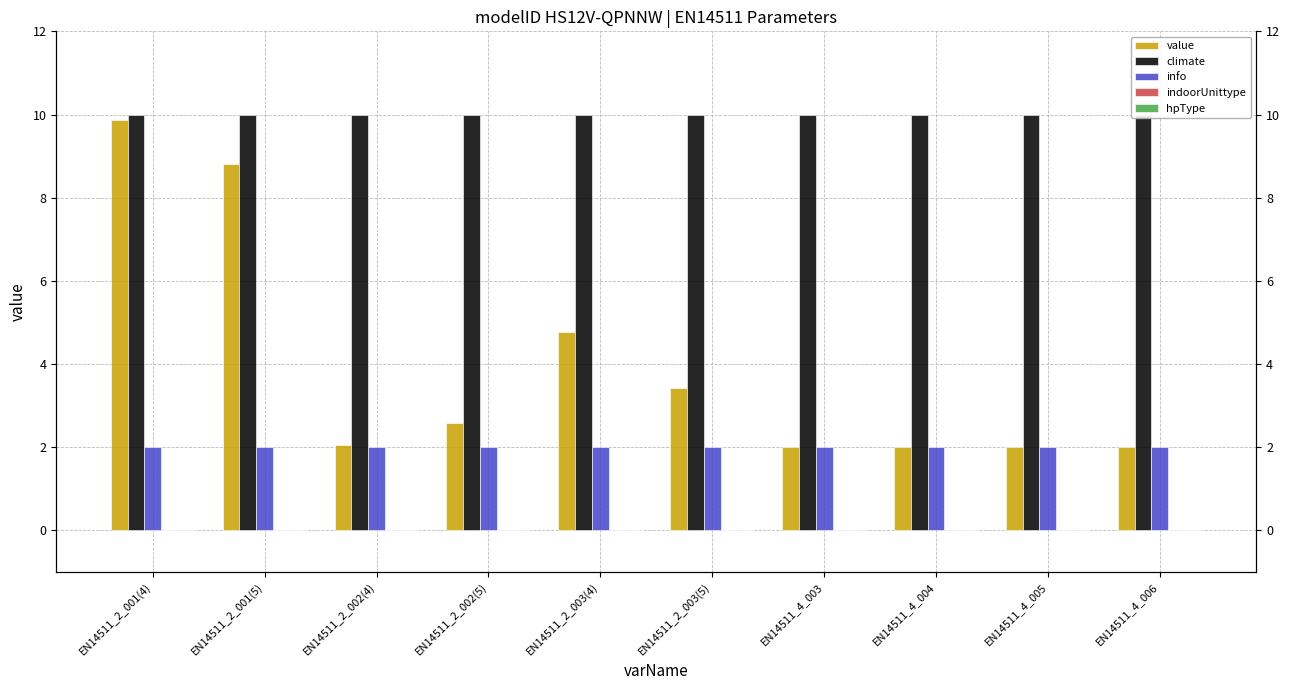

What is the lowest value of the info series?

2.0